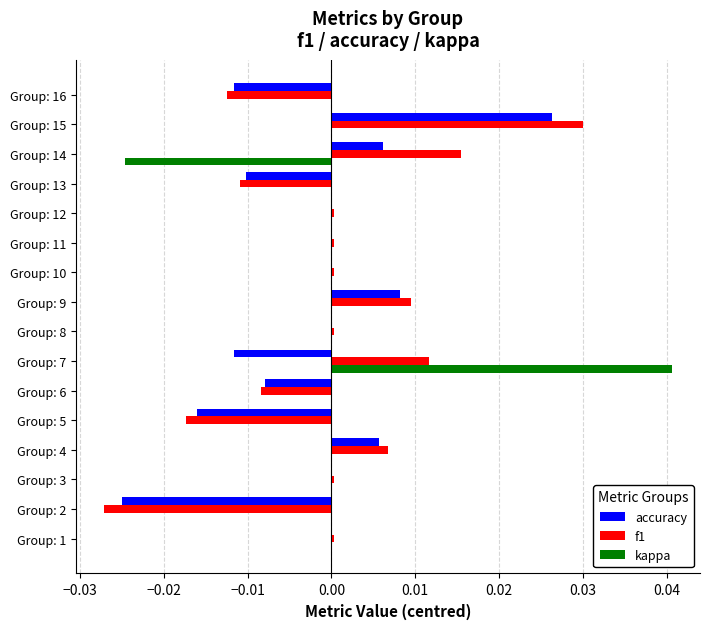

How many series are shown in this chart?

3